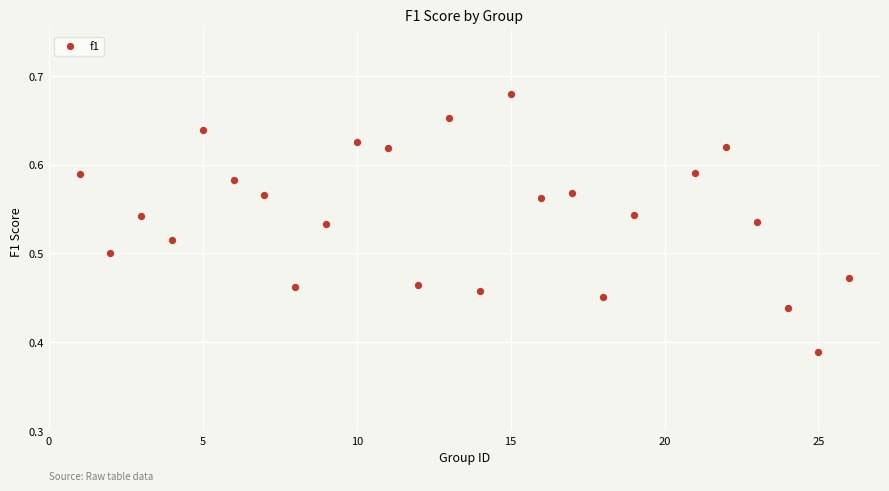

What is the range of Y values (max minus min)?

0.3